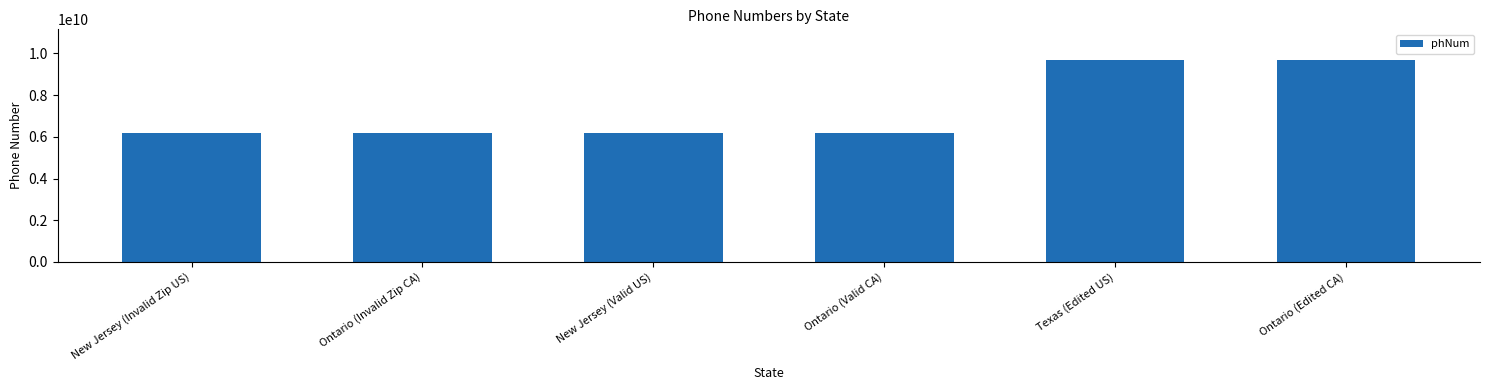

Reading left to right, transcribe all the data shown in this chart.

New Jersey (Invalid Zip US)=6178659034	Ontario (Invalid Zip CA)=6178659034	New Jersey (Valid US)=6178659034	Ontario (Valid CA)=6178659034	Texas (Edited US)=9700929563	Ontario (Edited CA)=9700929563